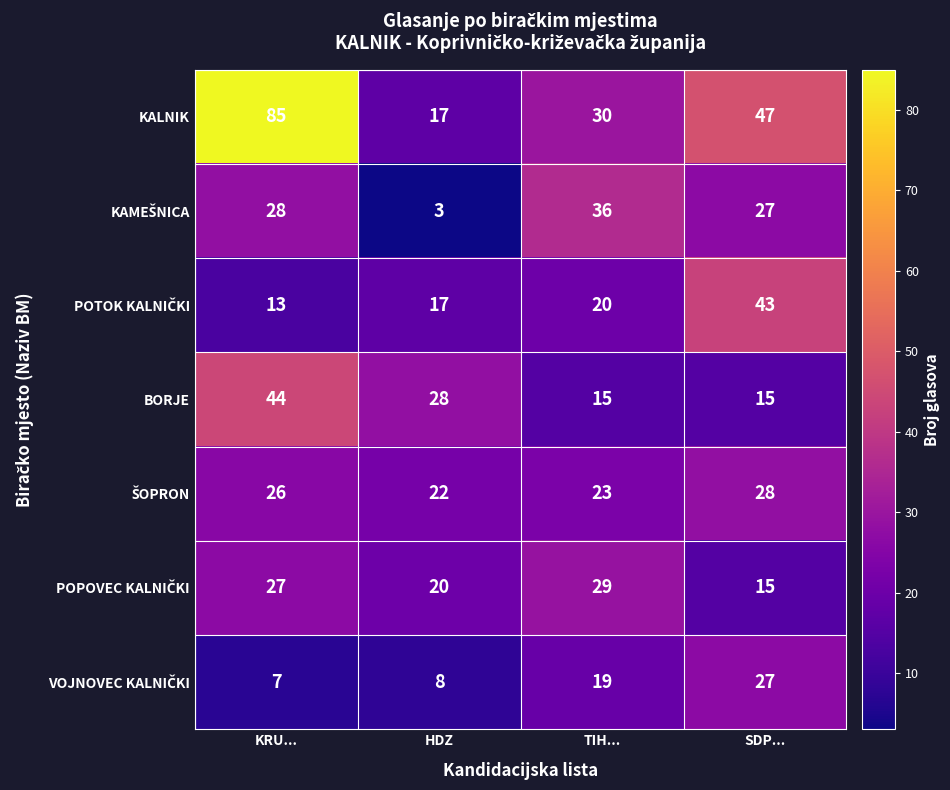

Which series changed the most between HDZ and SDP...?

KALNIK